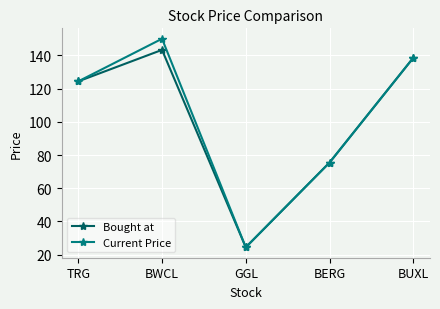

How many series are shown in this chart?

2